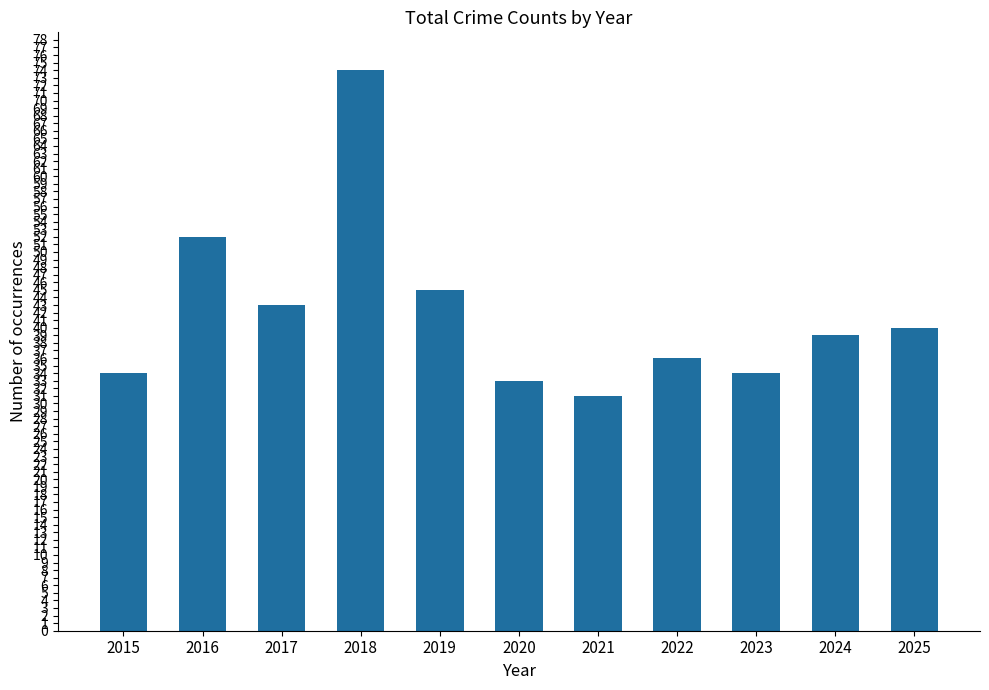

Which category has the lowest value across all series?

2021